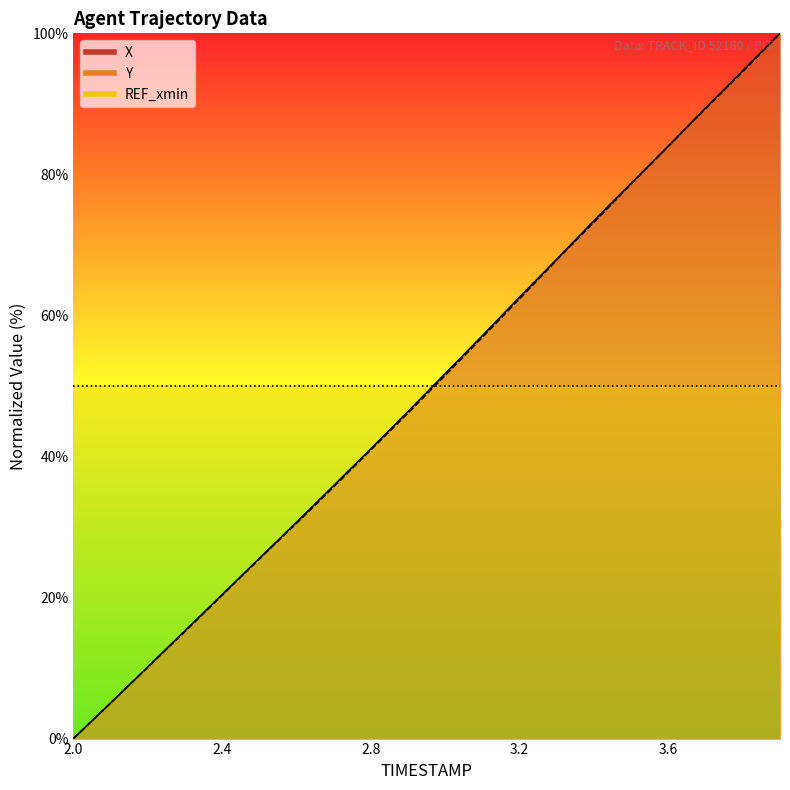

List the labels in order of Y value, largest first.

3.9, 3.8, 3.7, 3.6, 3.5, 3.4, 3.3, 3.2, 3.1, 3.0, 2.9, 2.8, 2.7, 2.6, 2.5, 2.4, 2.3, 2.2, 2.1, 2.0